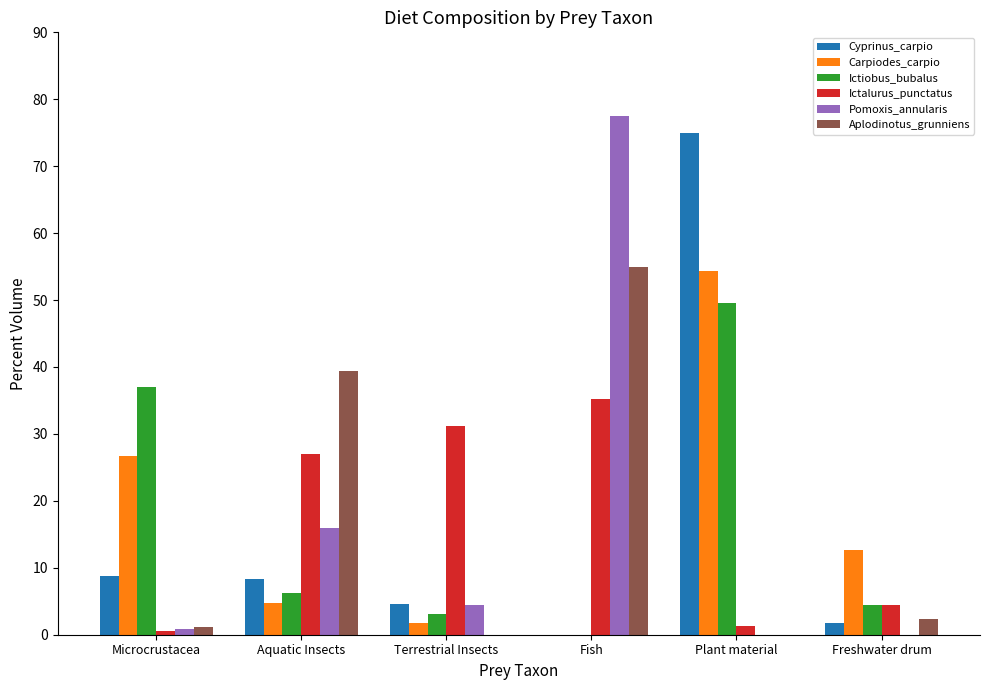

How many distinct data groups are displayed?

6